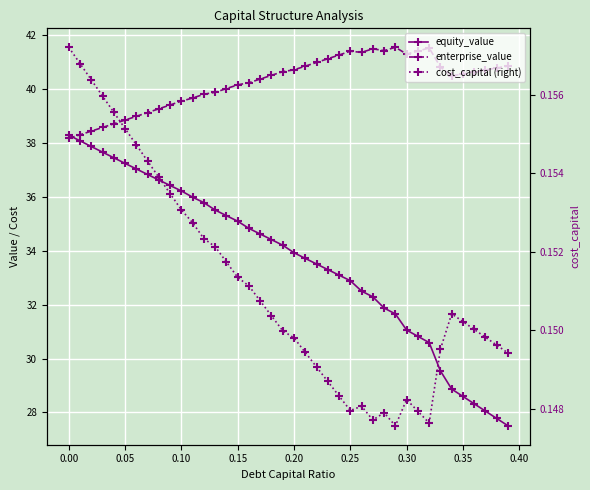

Is it true that enterprise_value equals 63.2 at 27?

False